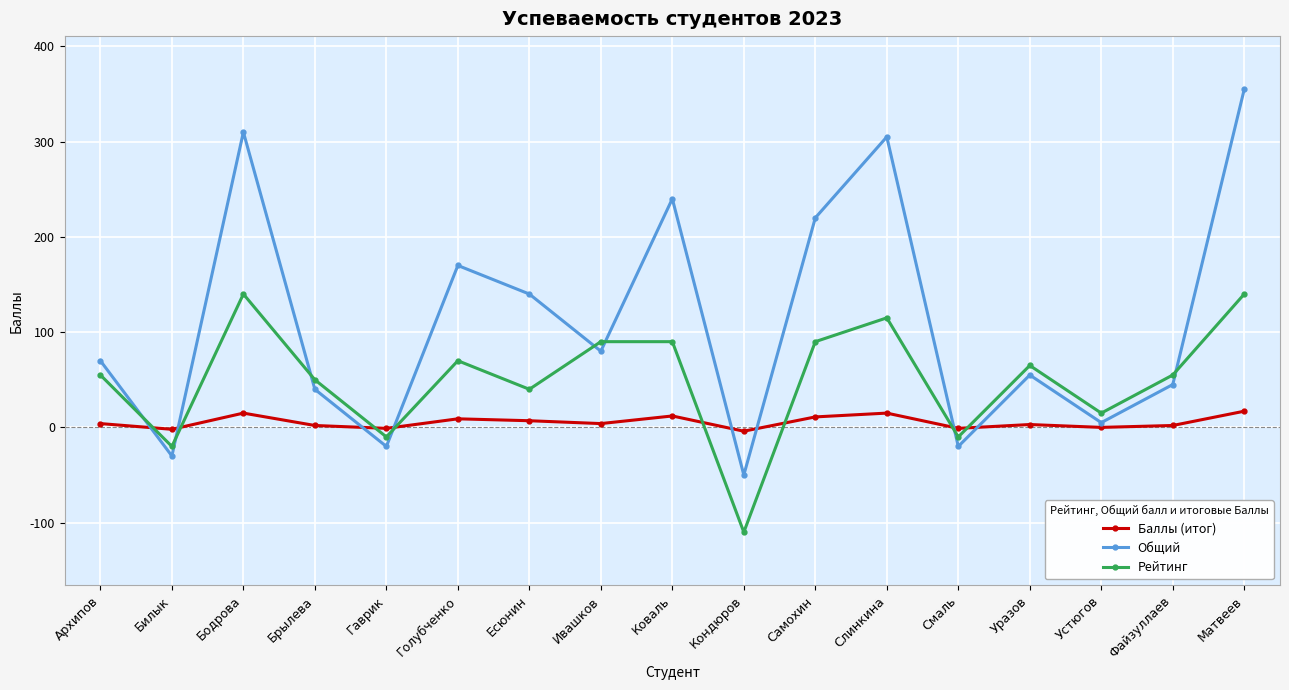

How many data points does each series have?

17